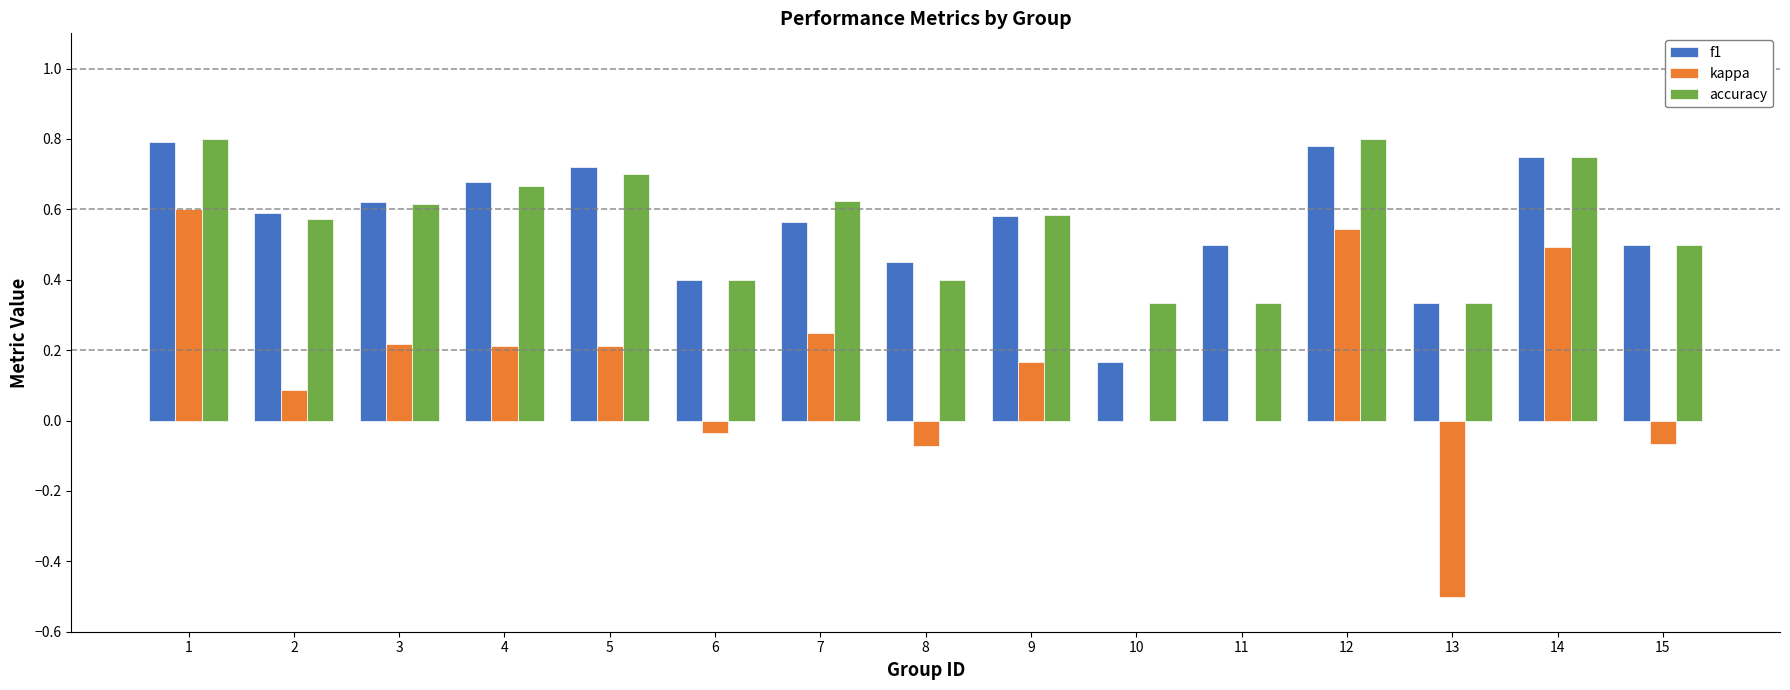

Is the value of kappa at 7 greater than the value of f1 at 9?

No